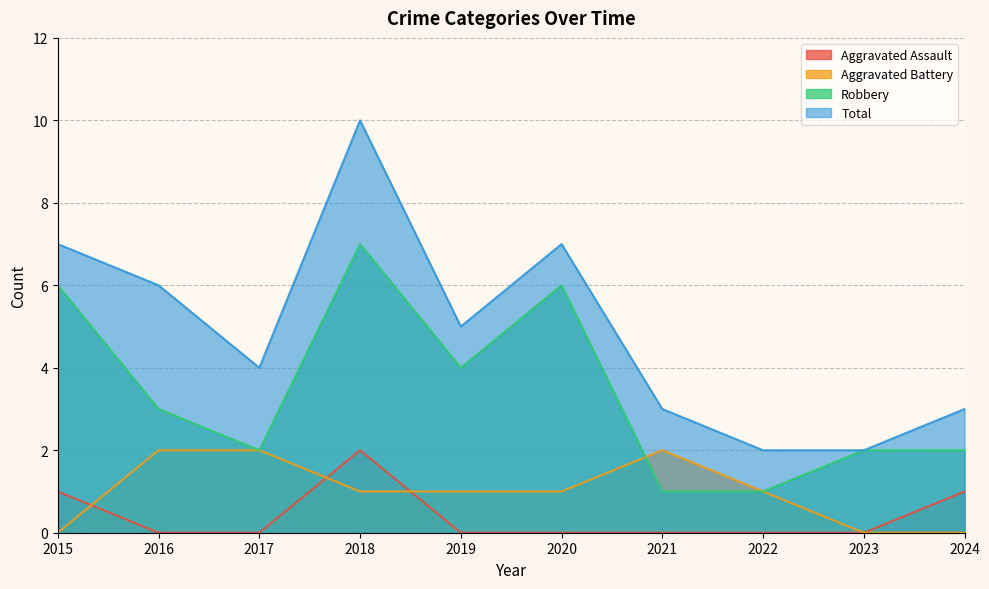

Between 2020 and 2016, which is larger?

2020